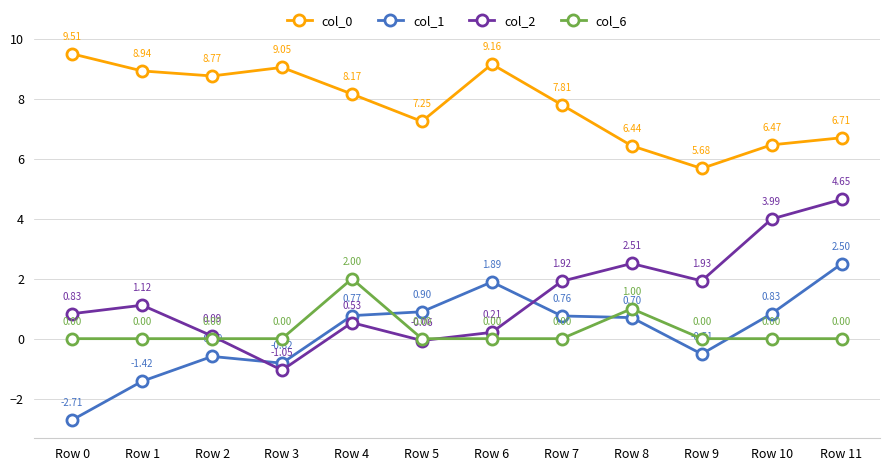

True or false: col_0 and col_1 intersect in this chart.

False